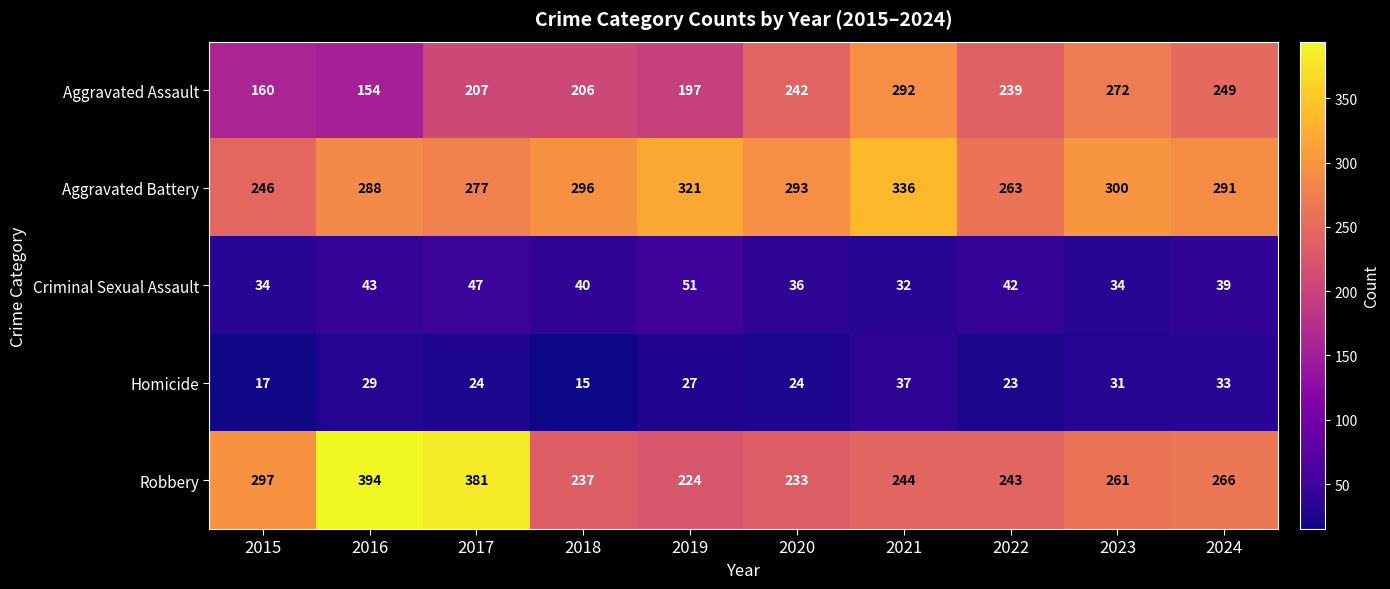

At which category is the sum across all series the highest?

2021